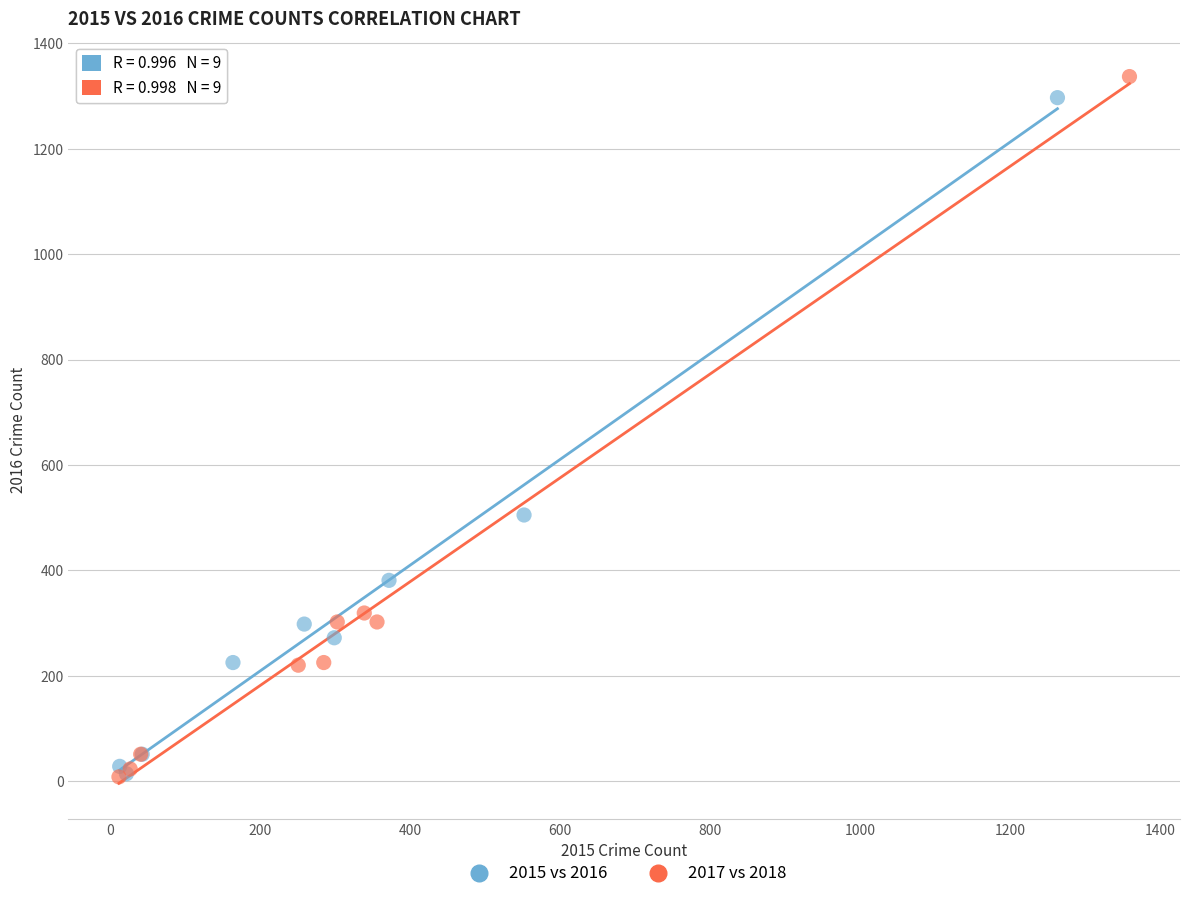

Which series has the widest spread of Y values?

2017 vs 2018